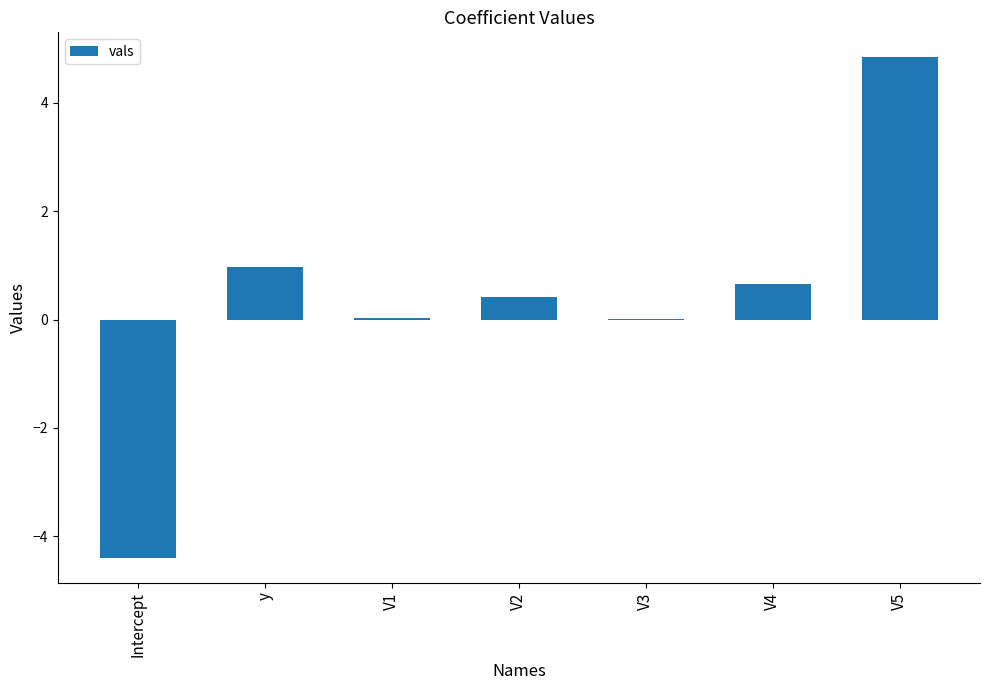

How many distinct data groups are displayed?

1